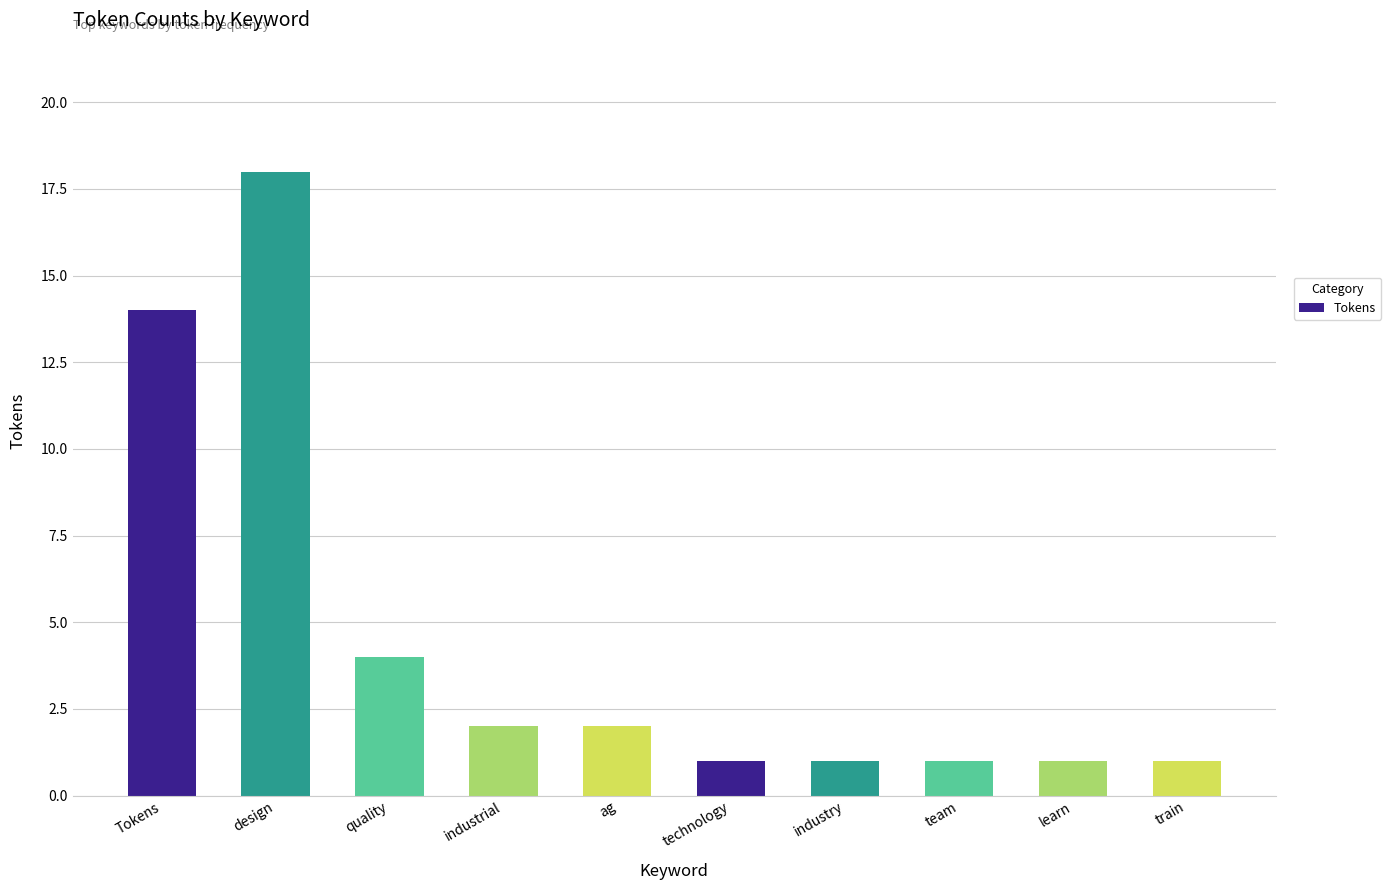

Are the bars horizontal?

No